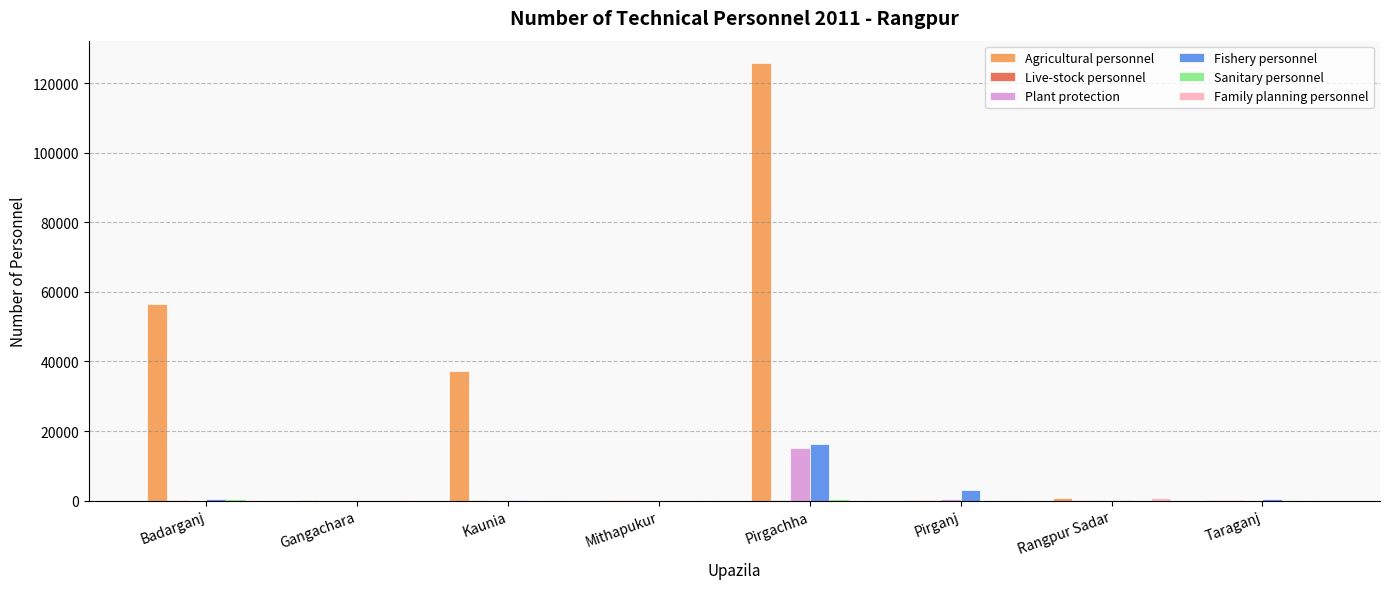

Between Pirgachha and Taraganj, which series saw the biggest shift?

Agricultural personnel